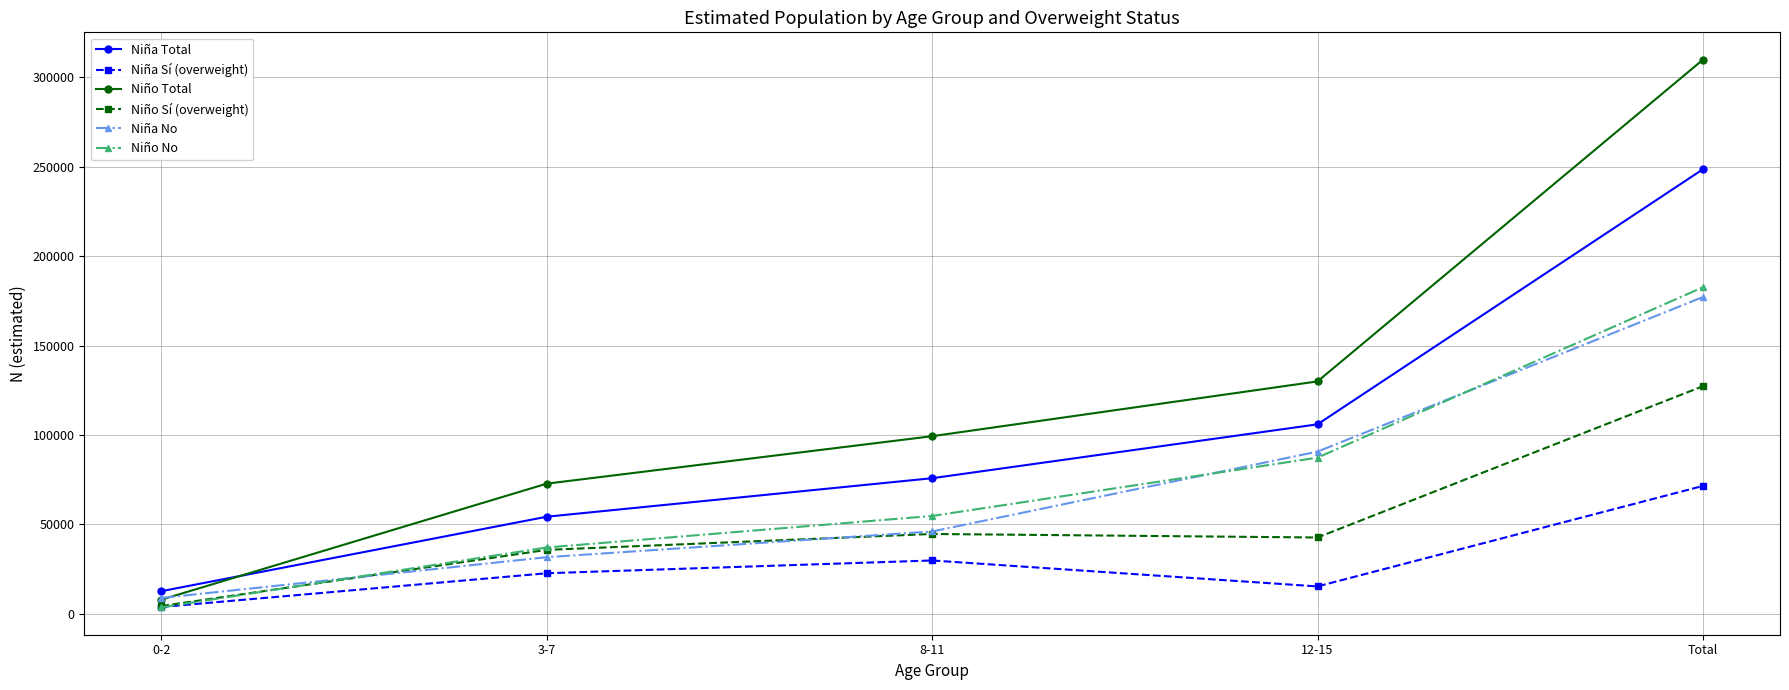

What is the difference between the maximum and minimum values in the Niña Total series?

236033